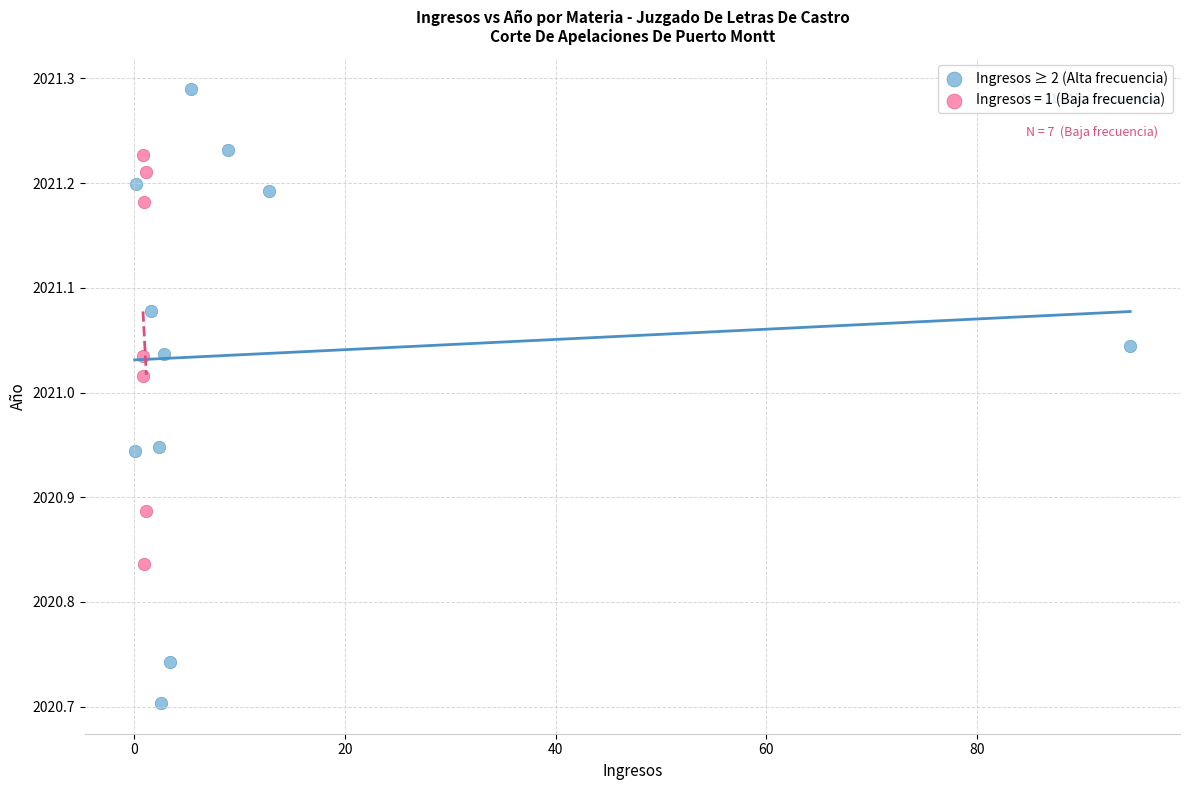

Which series reaches the maximum Y coordinate?

Ingresos ≥ 2 (Alta frecuencia)